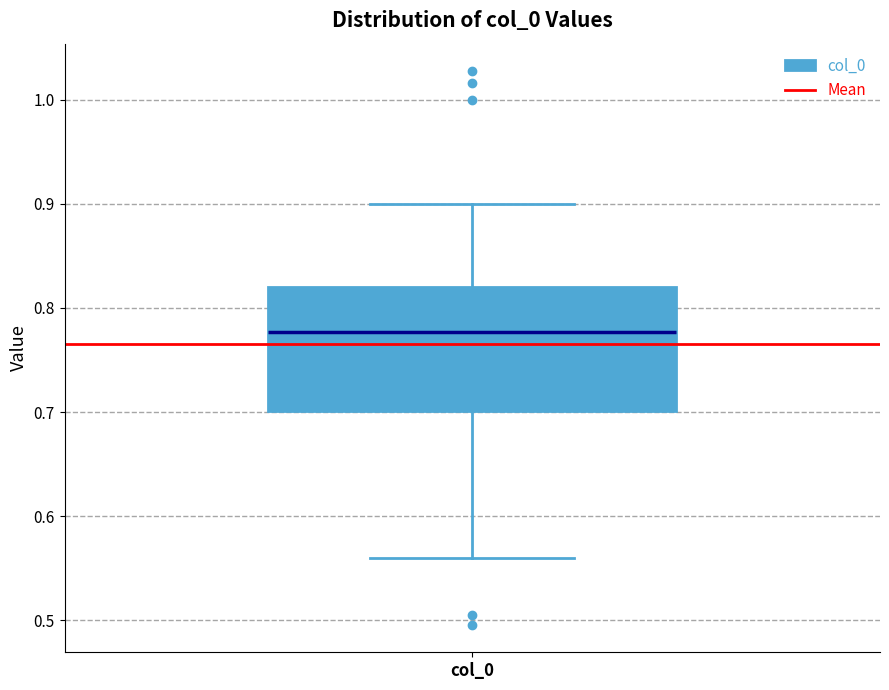

Read this box plot against the y-axis: the position of the median line, the range covered by the box, and the ends of both whiskers. The values are not printed on the chart, so give them approximately, as read against the axis.

median 0.78, box 0.70 to 0.82, whiskers 0.56 to 0.90